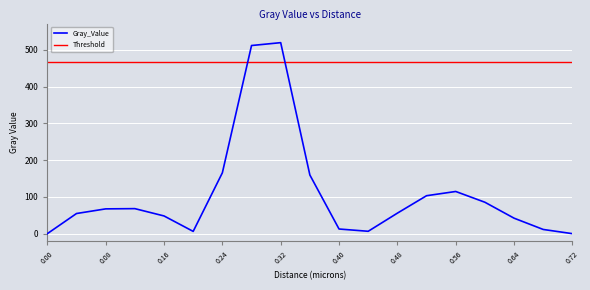

Reading left to right, list all the values displayed in this chart.

0.0	54.8	67.4	68.1	48.2	6.2	165.5	511.8	519.5	159.6	12.7	6.5	55.8	103.2	114.8	85.5	42.1	11.4	0.0